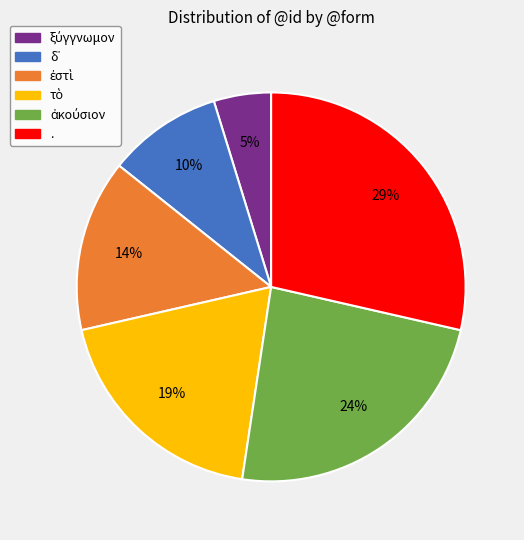

Which slice is the largest?

.